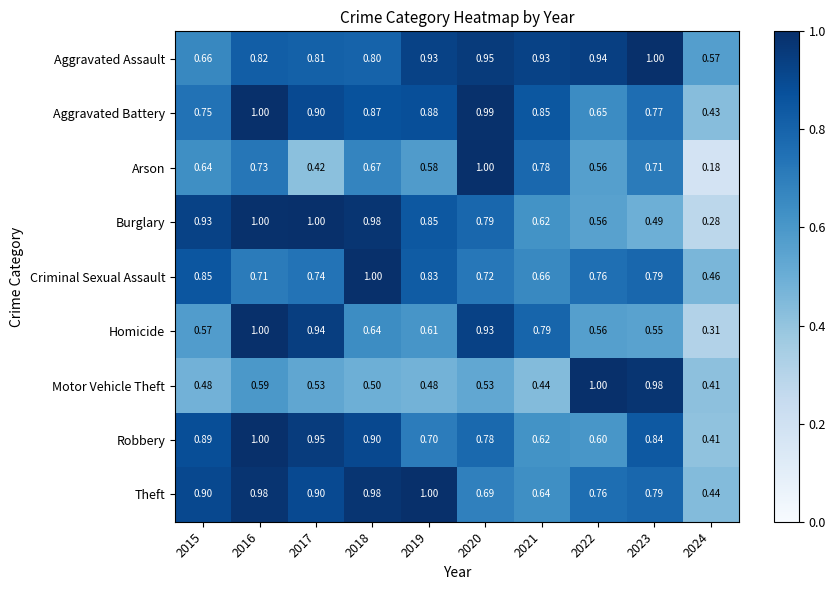

Which series changed the most between 2022 and 2023?

Robbery